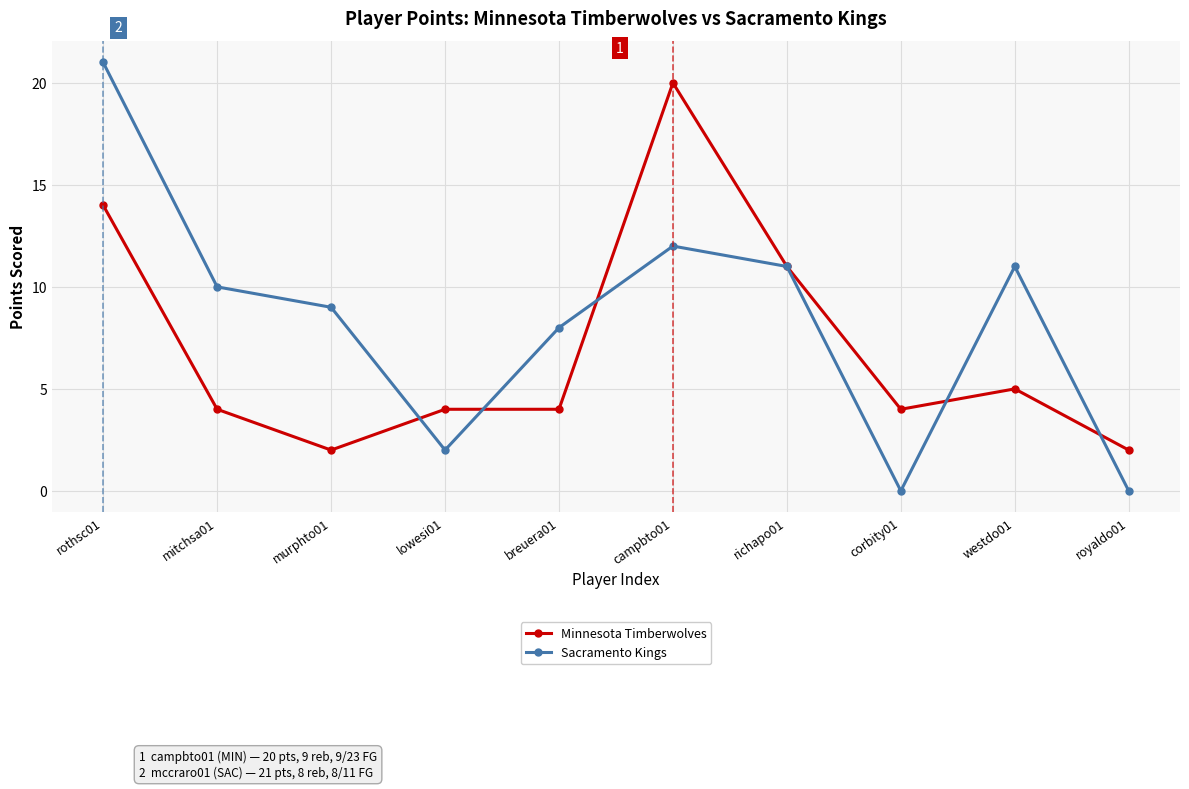

What is the sum of all Sacramento Kings values?

84